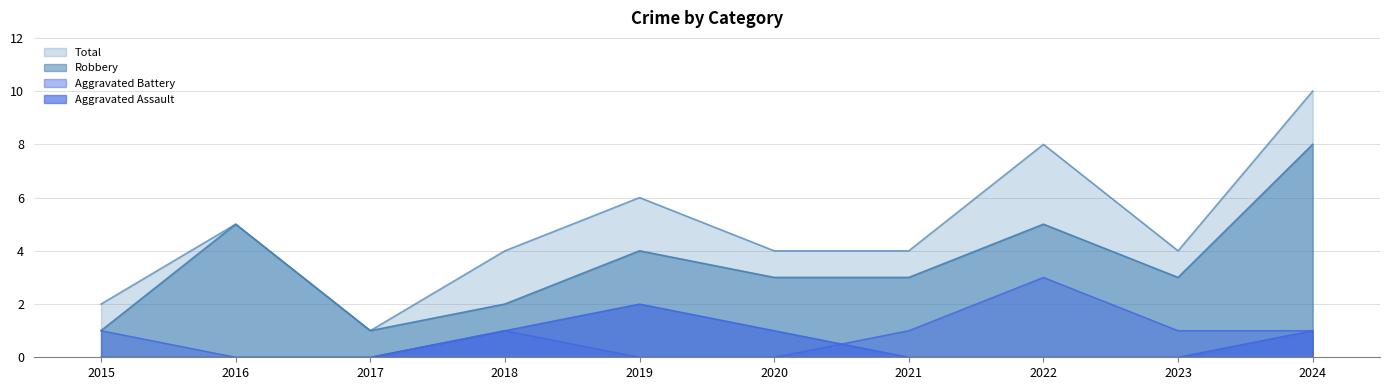

Reading right to left, what are all the values shown in this chart?

Aggravated Assault: 2024=1	2023=0	2022=0	2021=0	2020=1	2019=2	2018=1	2017=0	2016=0	2015=0
Aggravated Battery: 2024=1	2023=1	2022=3	2021=1	2020=0	2019=0	2018=1	2017=0	2016=0	2015=1
Robbery: 2024=8	2023=3	2022=5	2021=3	2020=3	2019=4	2018=2	2017=1	2016=5	2015=1
Total: 2024=10	2023=4	2022=8	2021=4	2020=4	2019=6	2018=4	2017=1	2016=5	2015=2